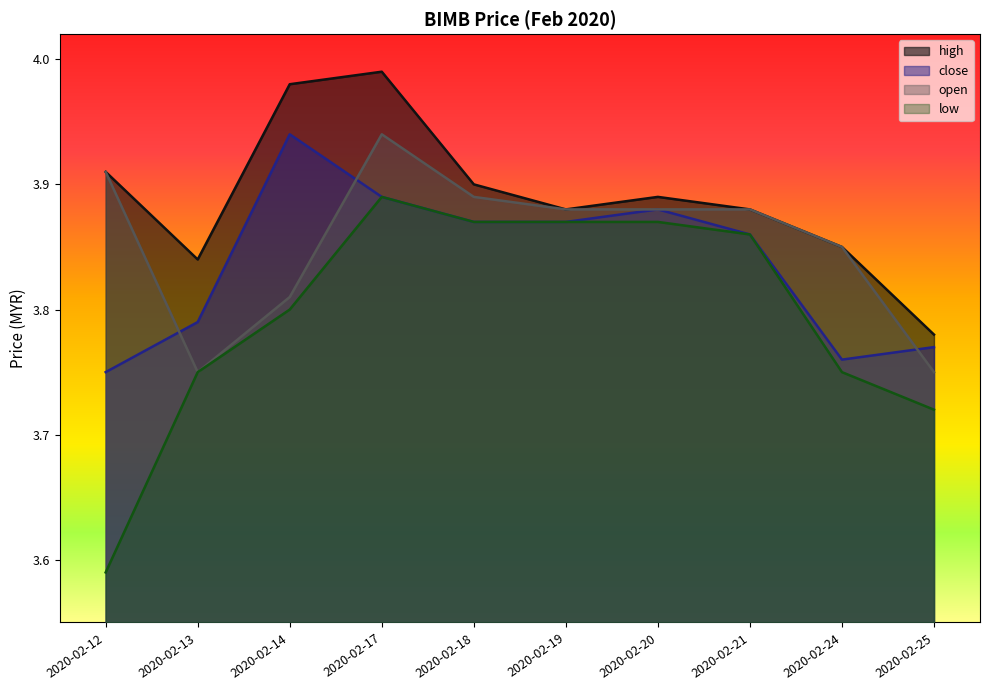

What is the smallest value displayed?

3.6